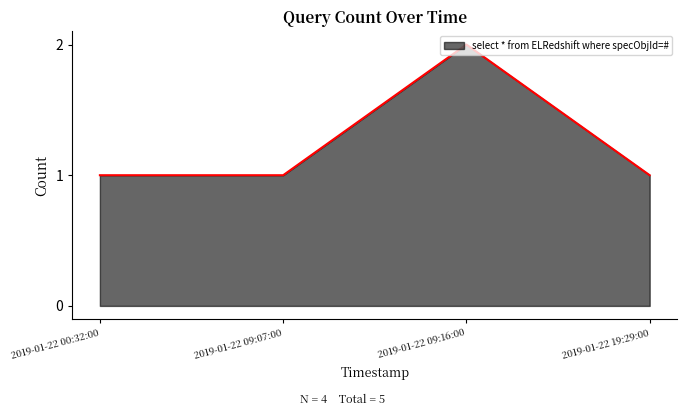

Approximately how many times larger is the value at 2019-01-22 19:29:00 compared to 2019-01-22 00:32:00?

1.0